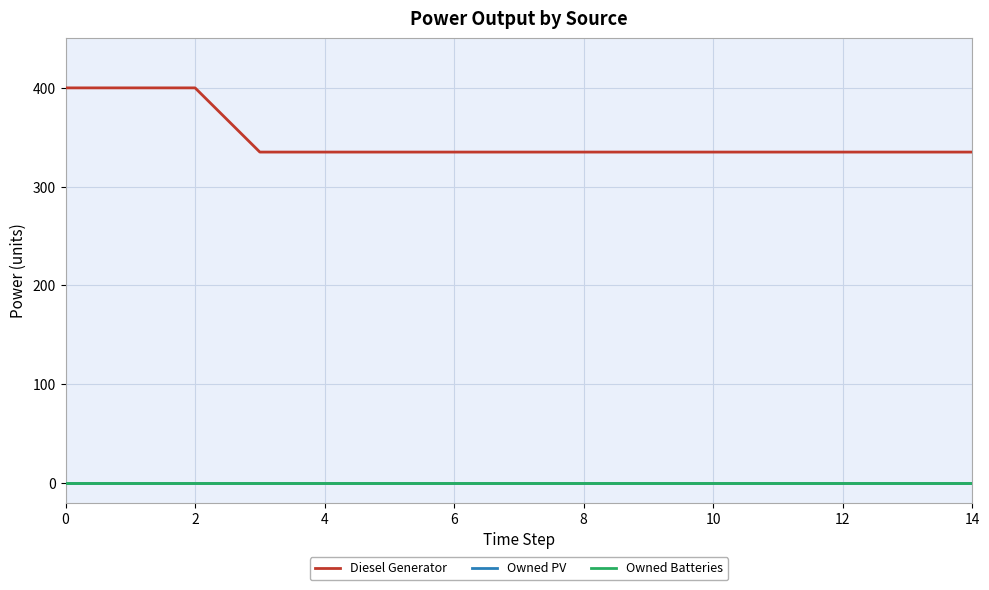

Does the chart have visible grid lines?

Yes